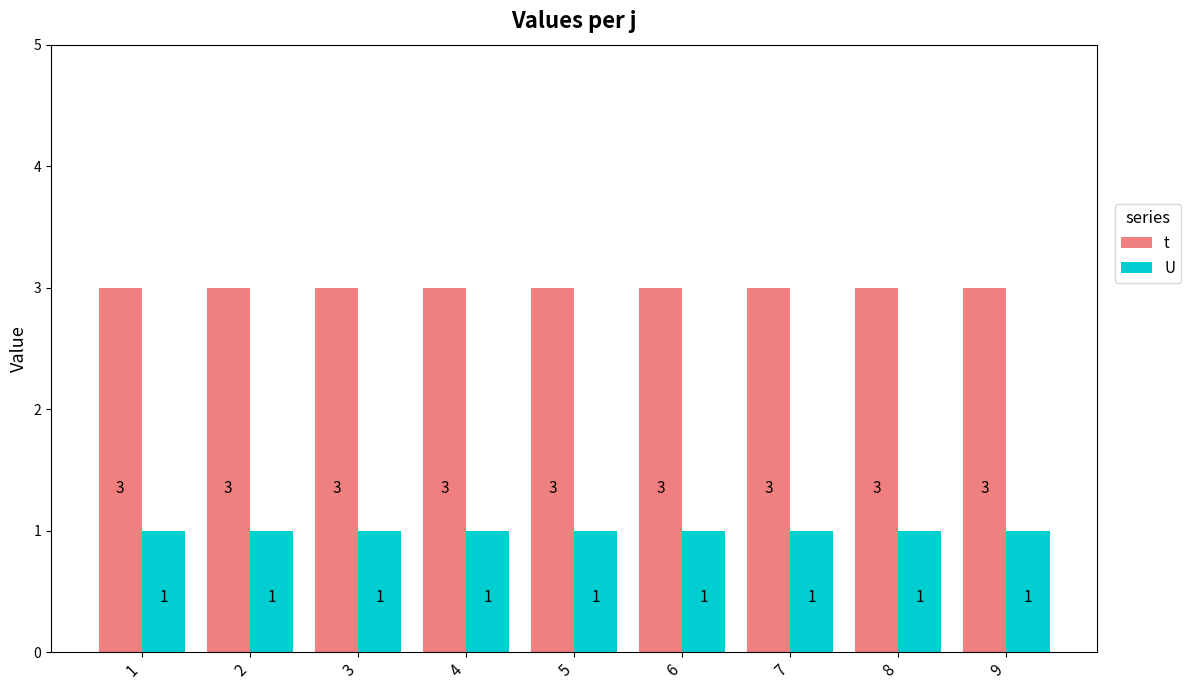

What is the approximate value of t at 6?

3